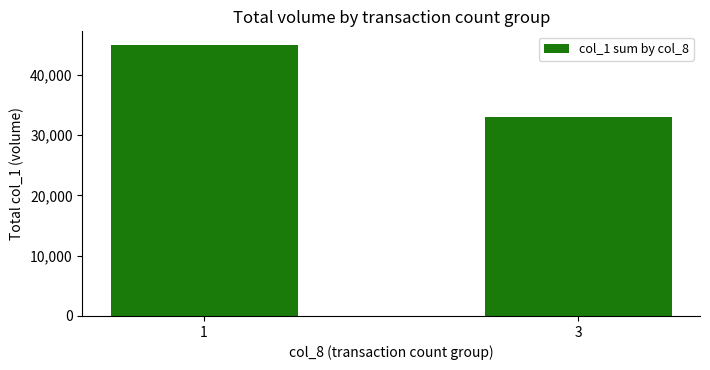

Which label corresponds to the largest value in the chart?

1